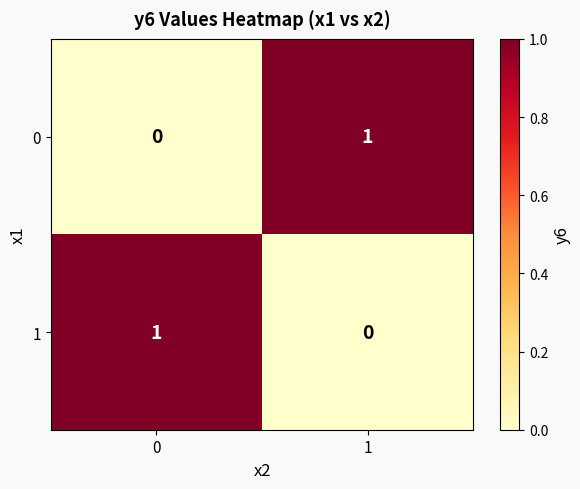

Rank the series at 1 from highest to lowest value.

0, 1